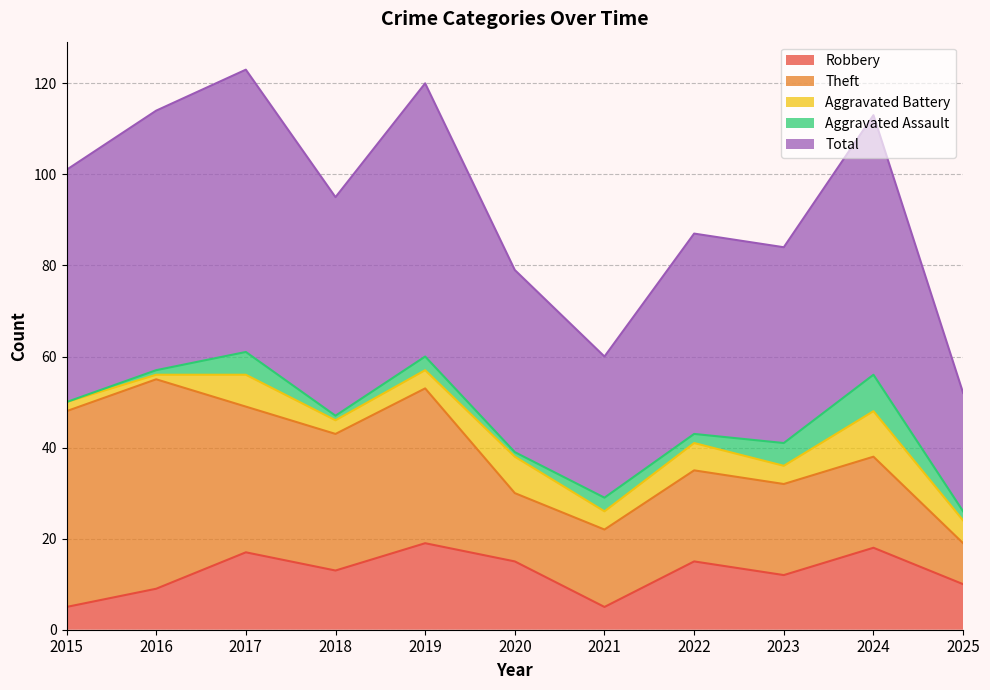

What is the average value of the Total series?

47